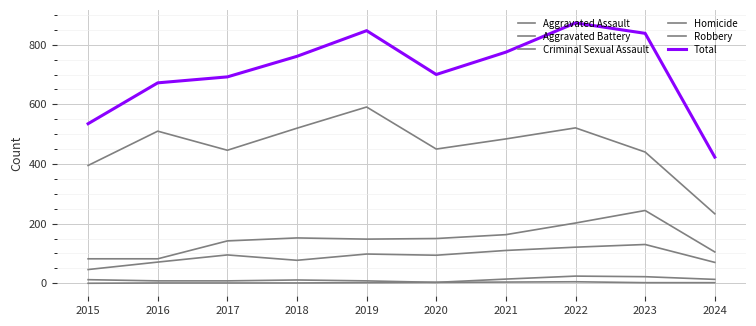

Is this an area chart (filled region under the line)?

No